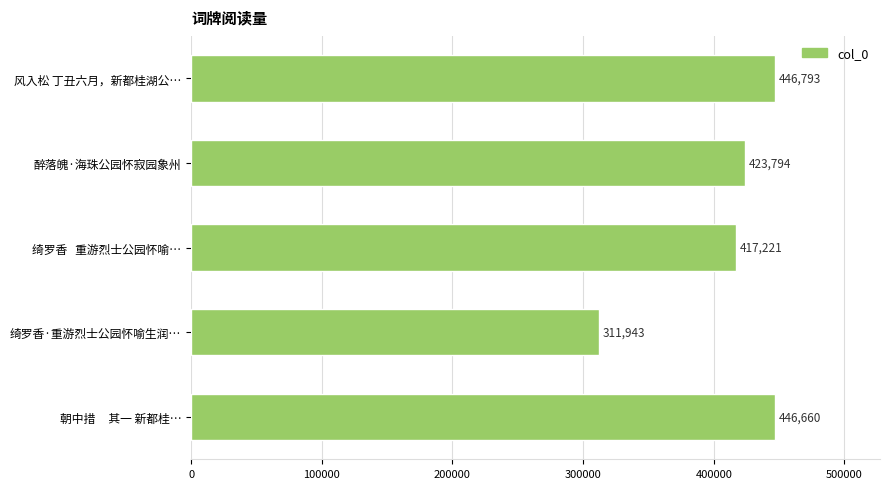

Count the number of data series in this chart.

1